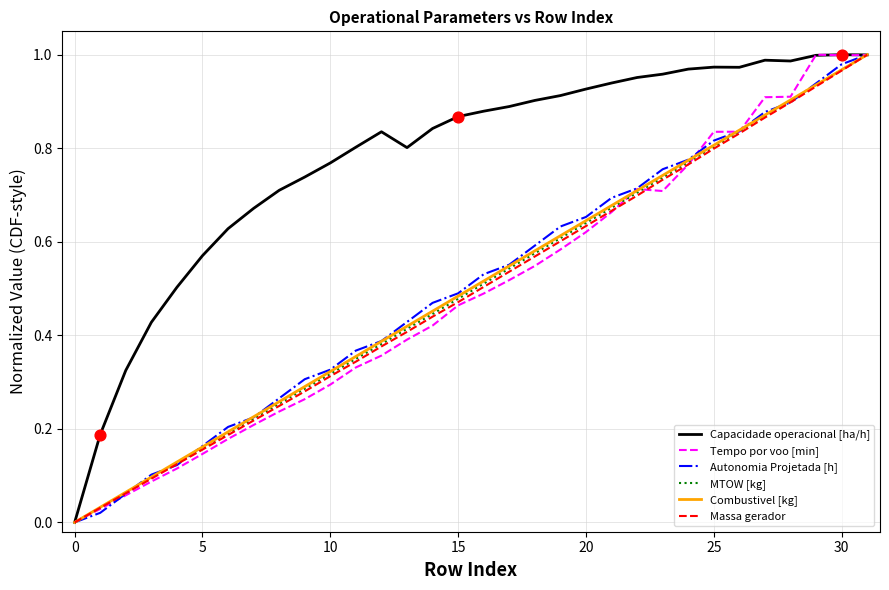

Which series has the largest total across all categories?

Capacidade operacional [ha/h]